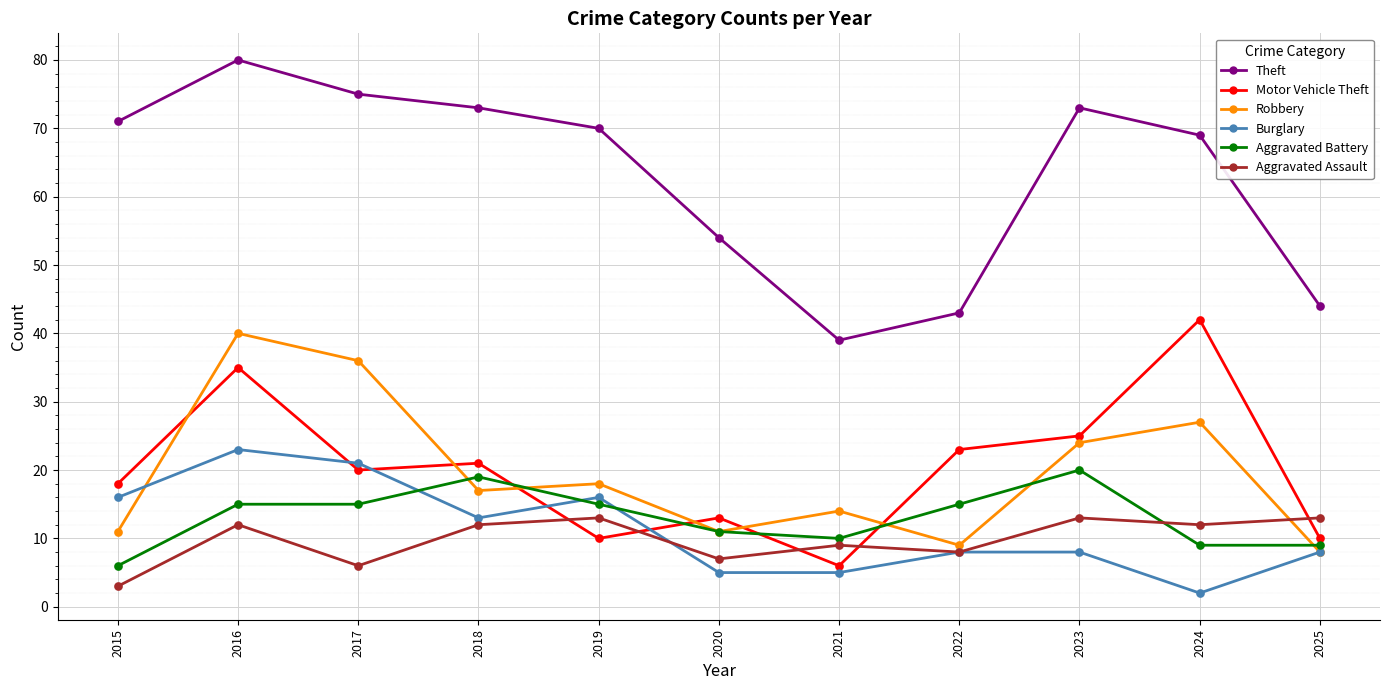

Which series has the largest total across all categories?

Theft